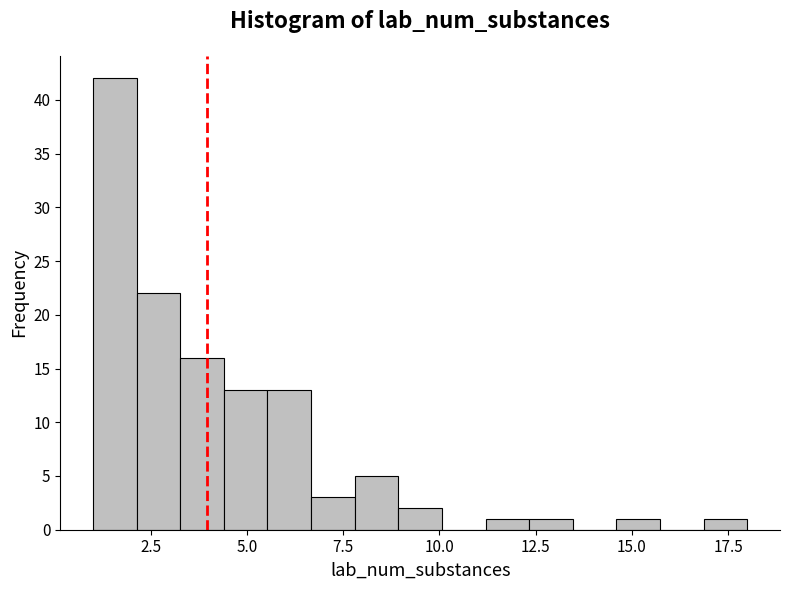

Read against the x-axis, roughly where is the centre of the tallest bar?

1.5